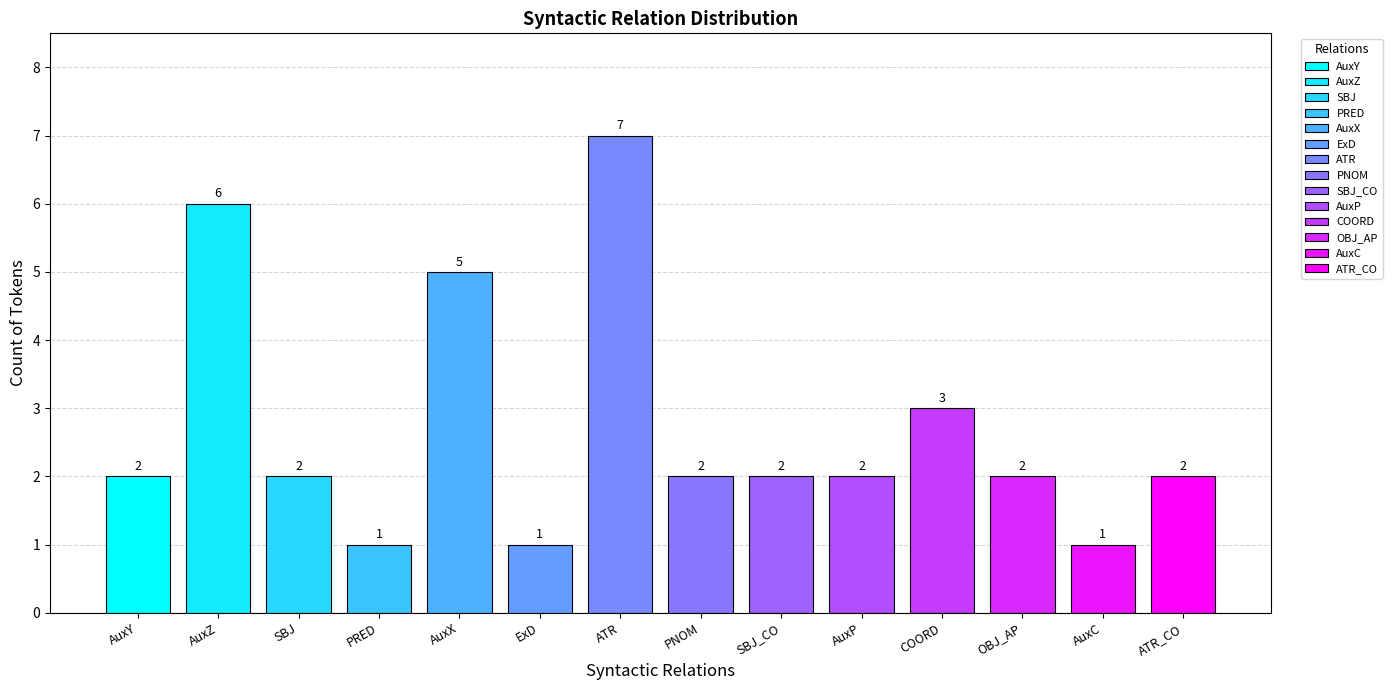

Are the bars horizontal?

No